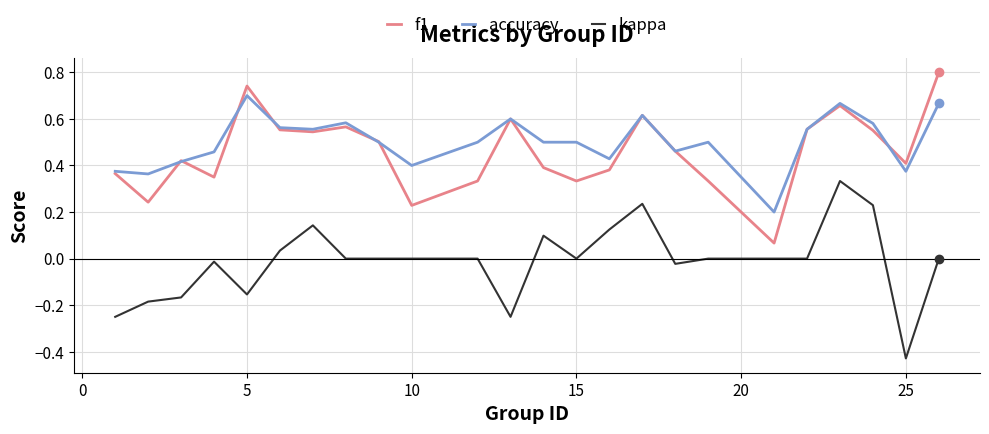

Rank the series by their maximum value, from highest to lowest.

f1, accuracy, kappa